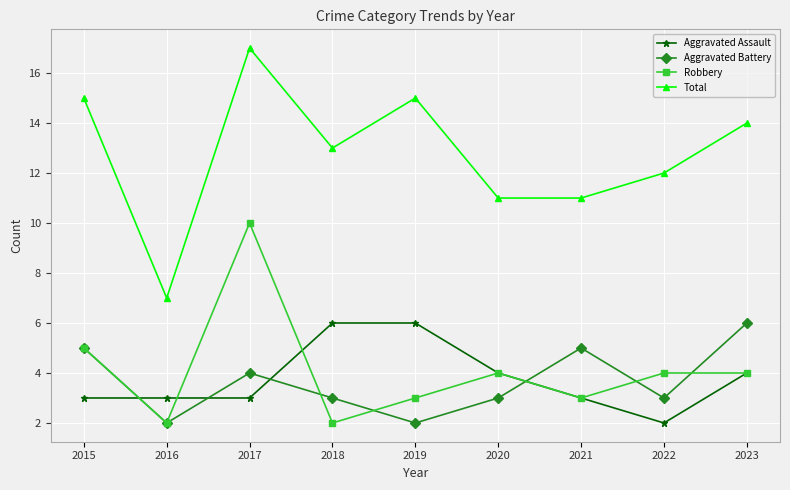

Which label corresponds to the largest value in the chart?

2017